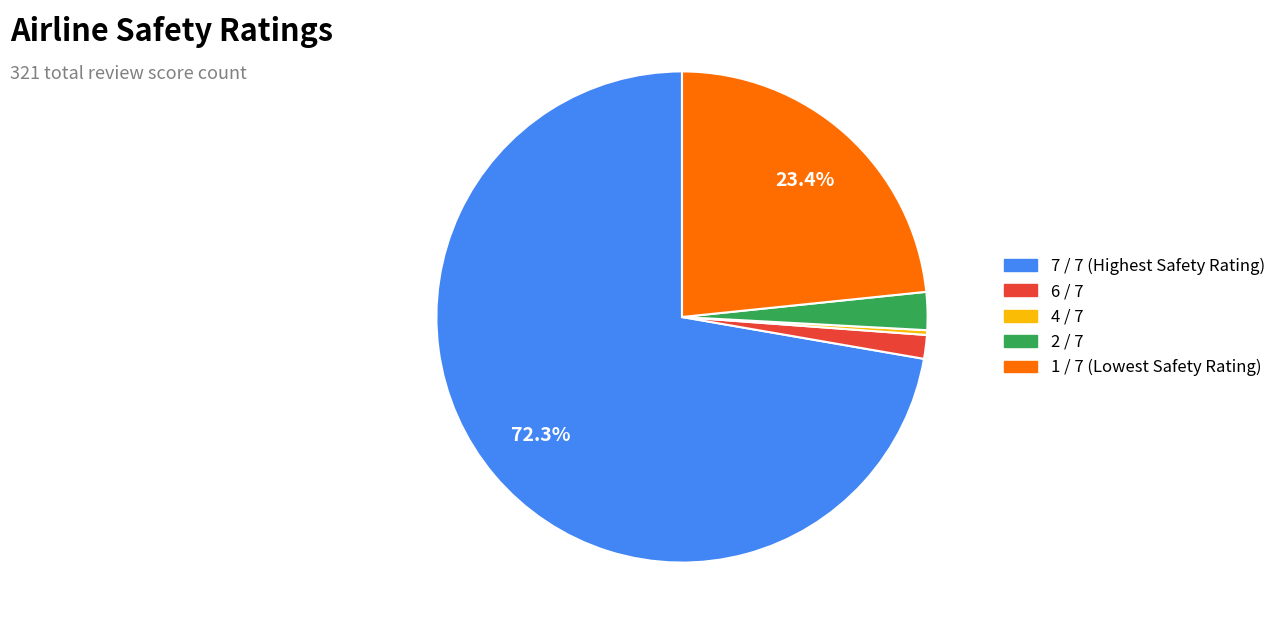

Does any single category account for the majority?

Yes